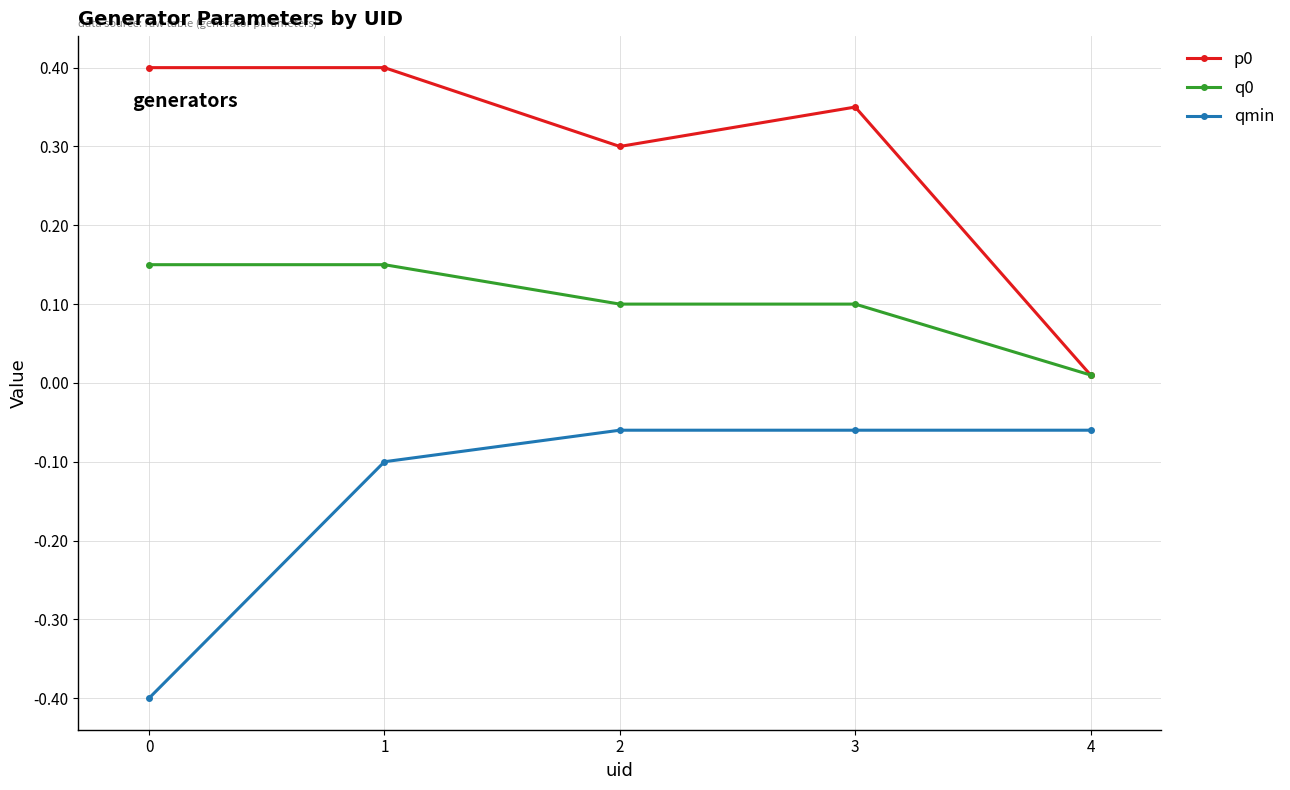

What is the difference between the highest and lowest values at 3?

0.4